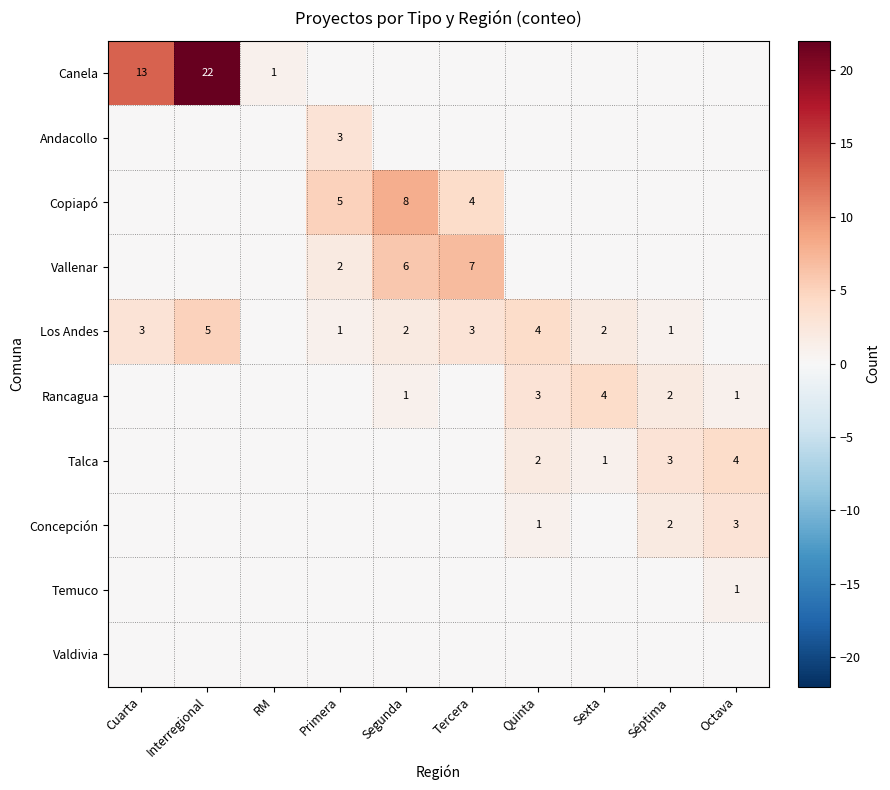

True or false: Rancagua has a value of 1 at Segunda.

True